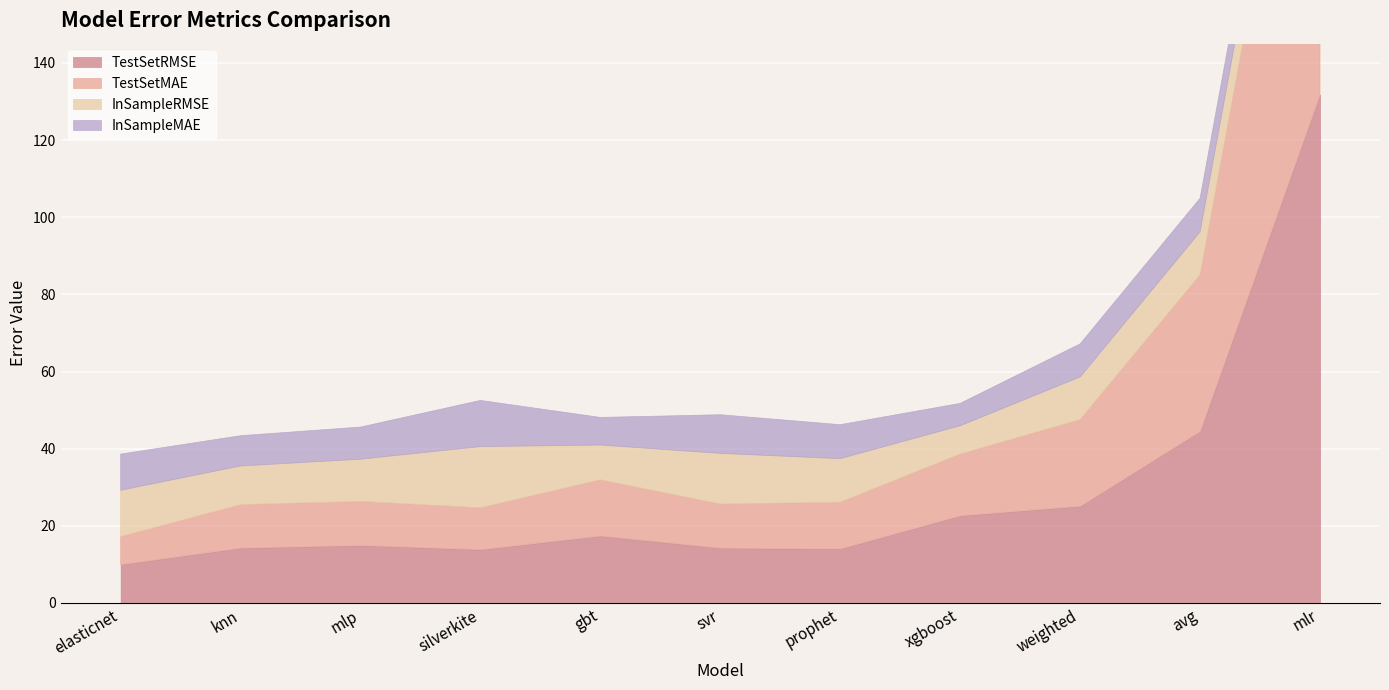

What are all the series names shown in the legend?

TestSetRMSE, TestSetMAE, InSampleRMSE, InSampleMAE